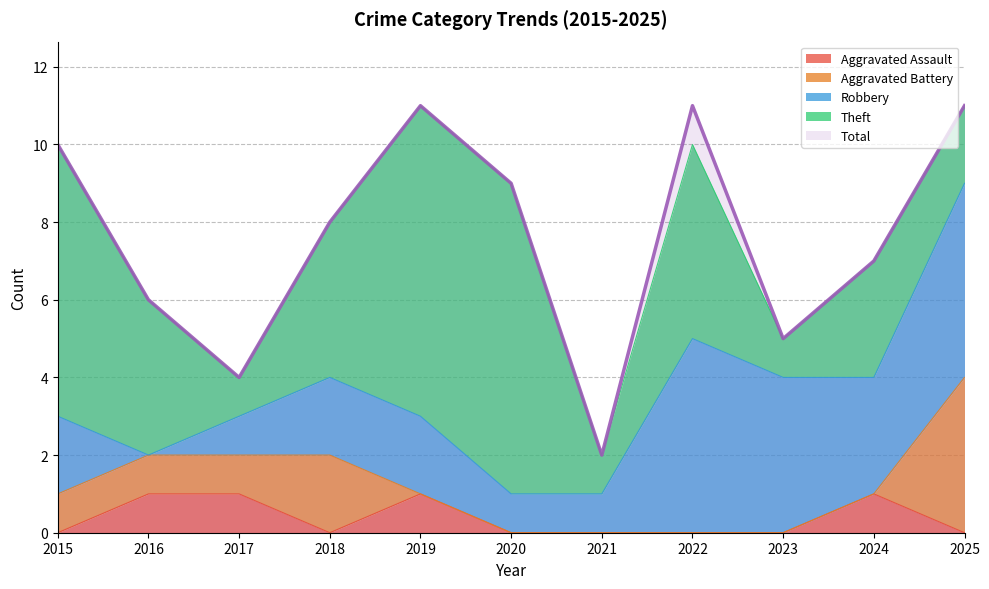

What is the maximum value for Total?

11